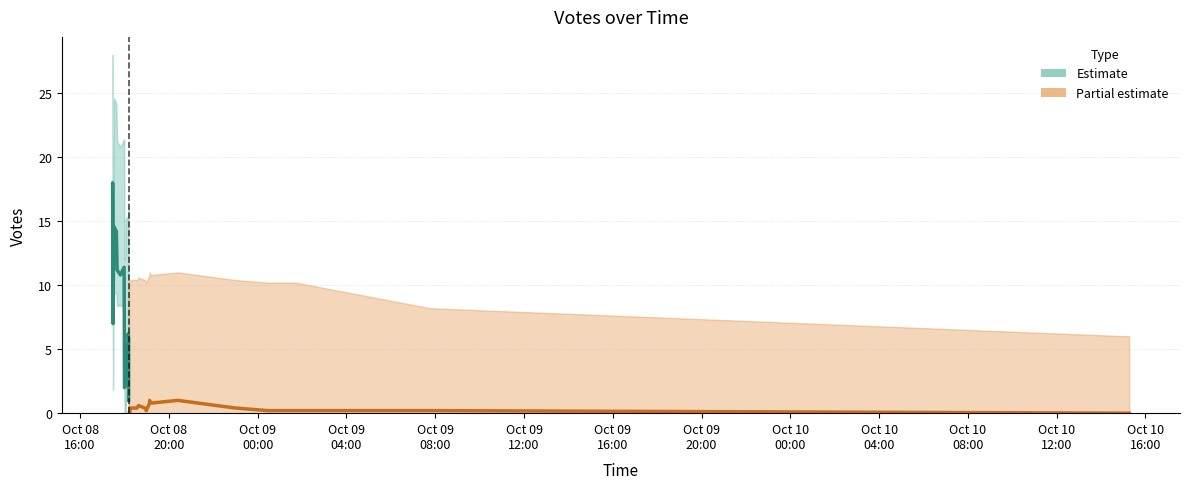

True or false: Estimate and Partial estimate intersect in this chart.

False